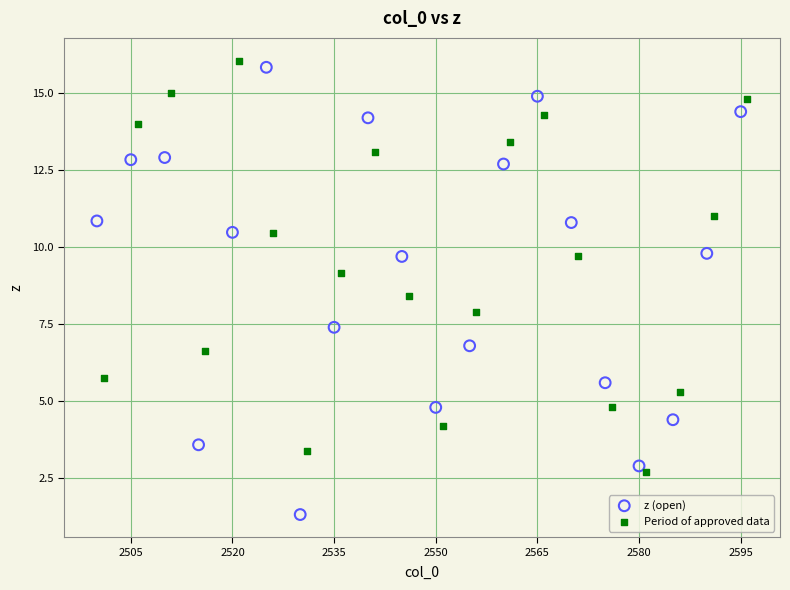

Which series has the widest spread of Y values?

z (open)